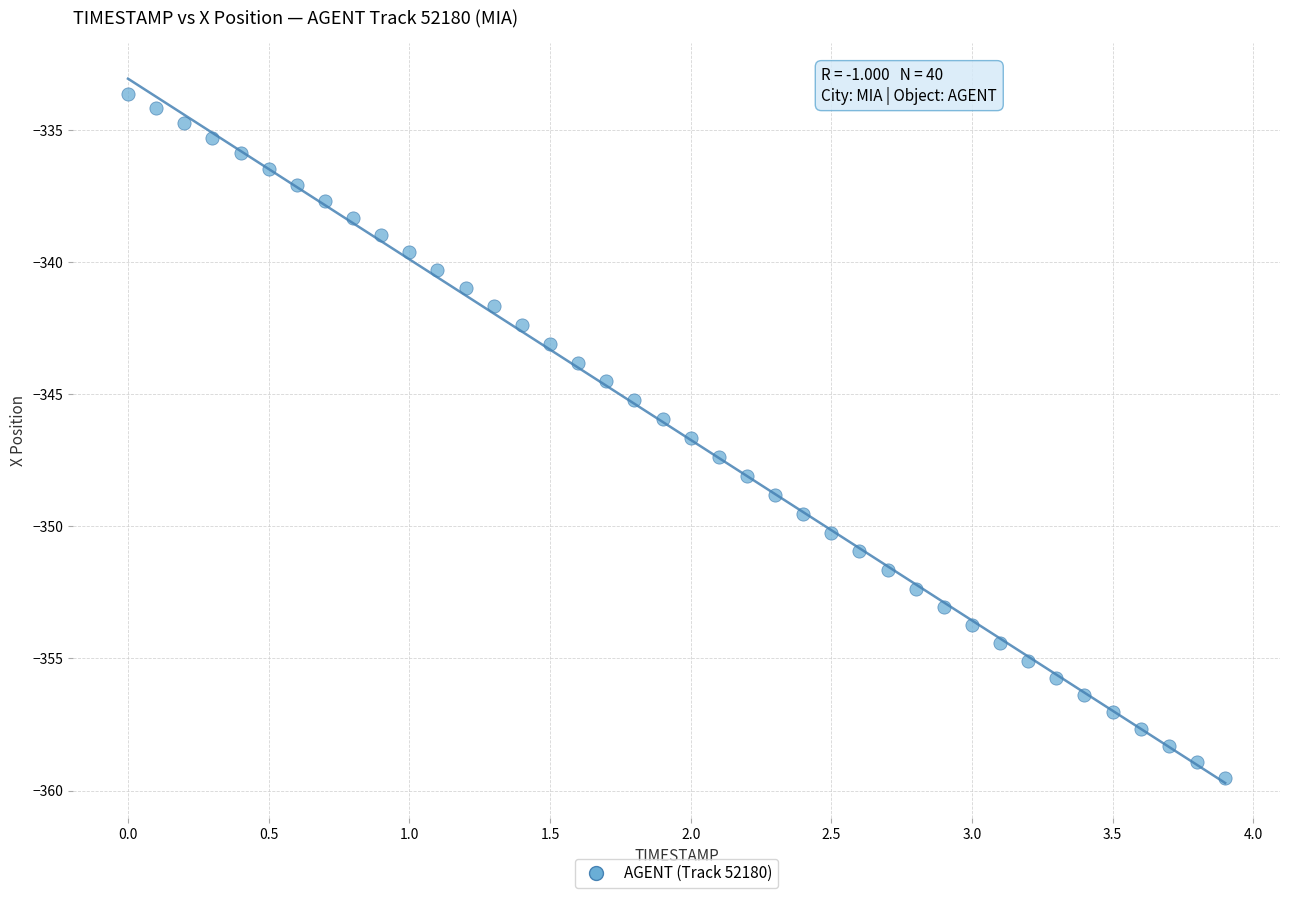

What is the range of X values (max minus min)?

3.9